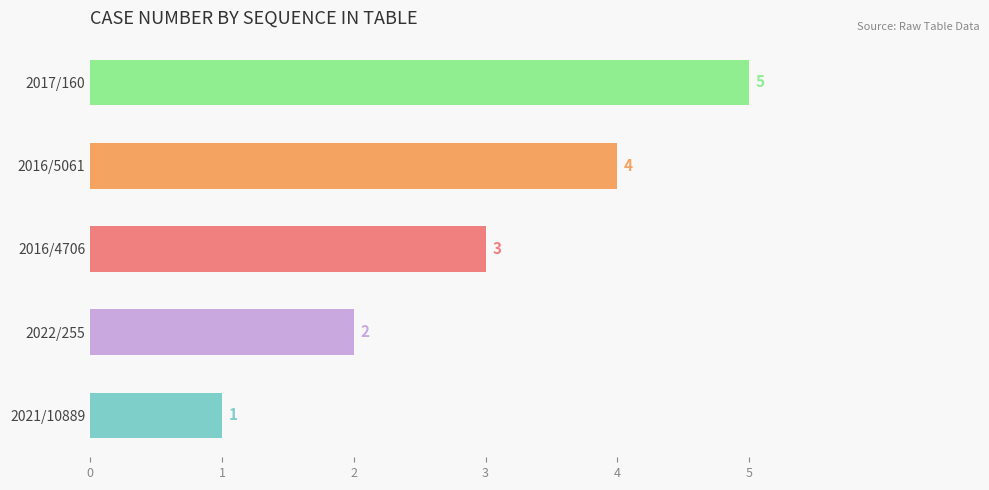

The value at 2016/4706 is 1. True or false?

False